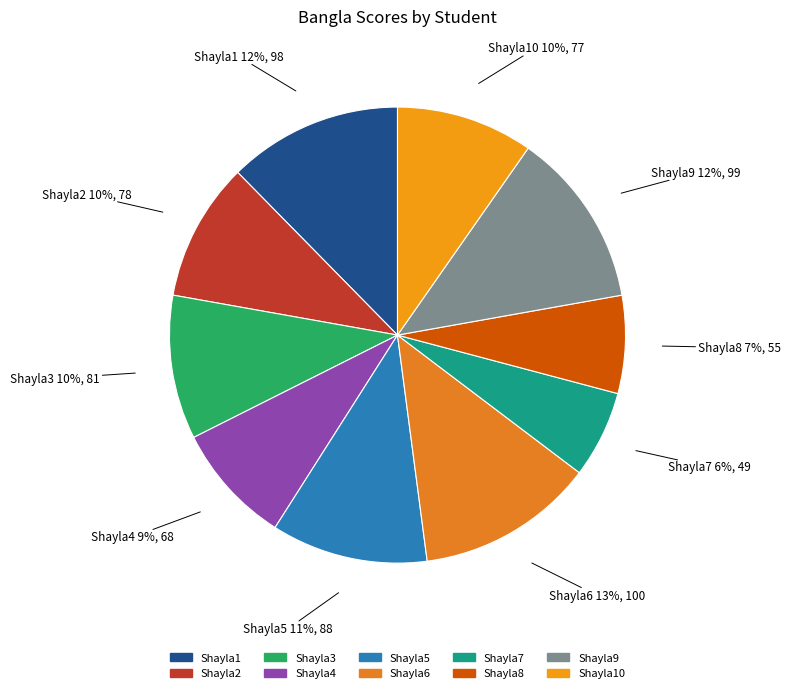

Which slice is the largest?

Shayla6